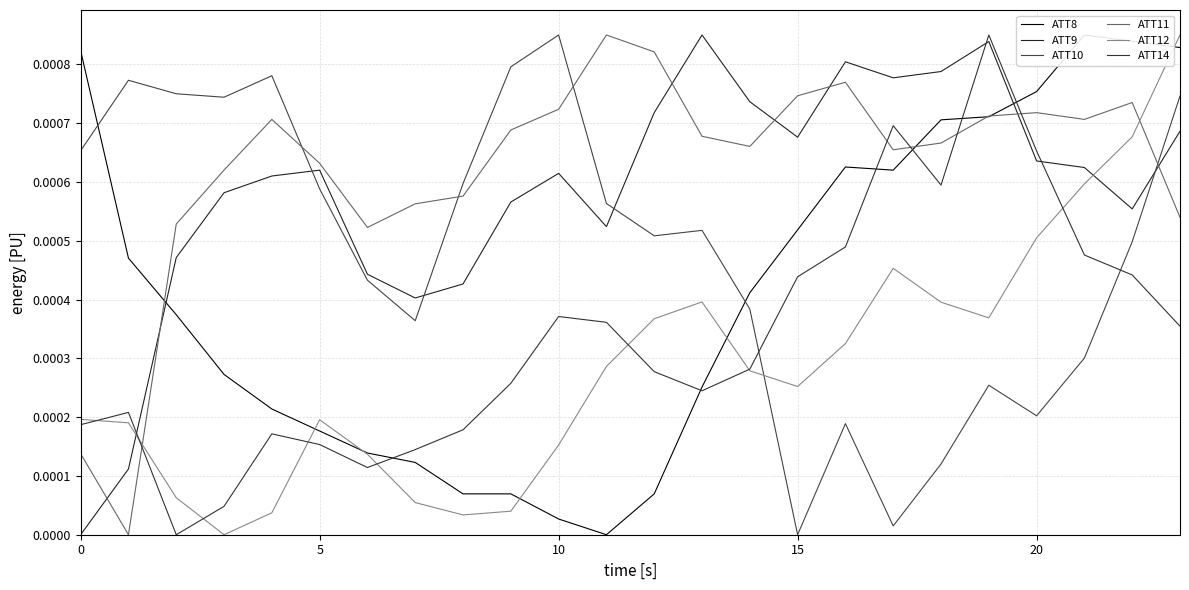

Rank the series by their maximum value, from highest to lowest.

ATT8, ATT9, ATT10, ATT11, ATT12, ATT14